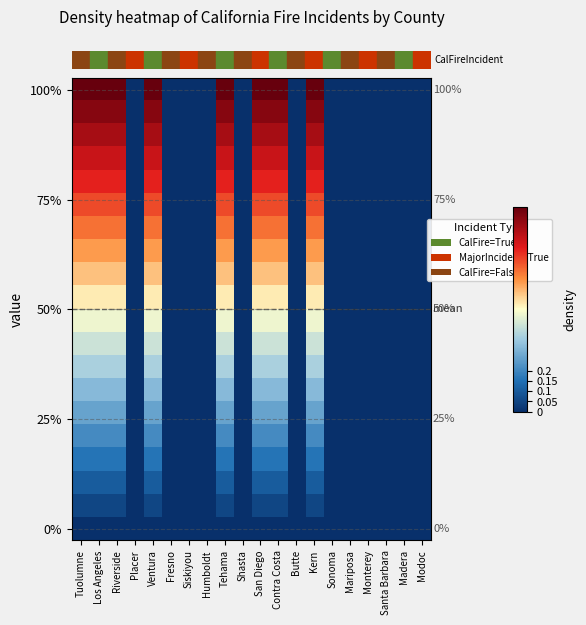

What is the maximum value shown in the chart?

1.0